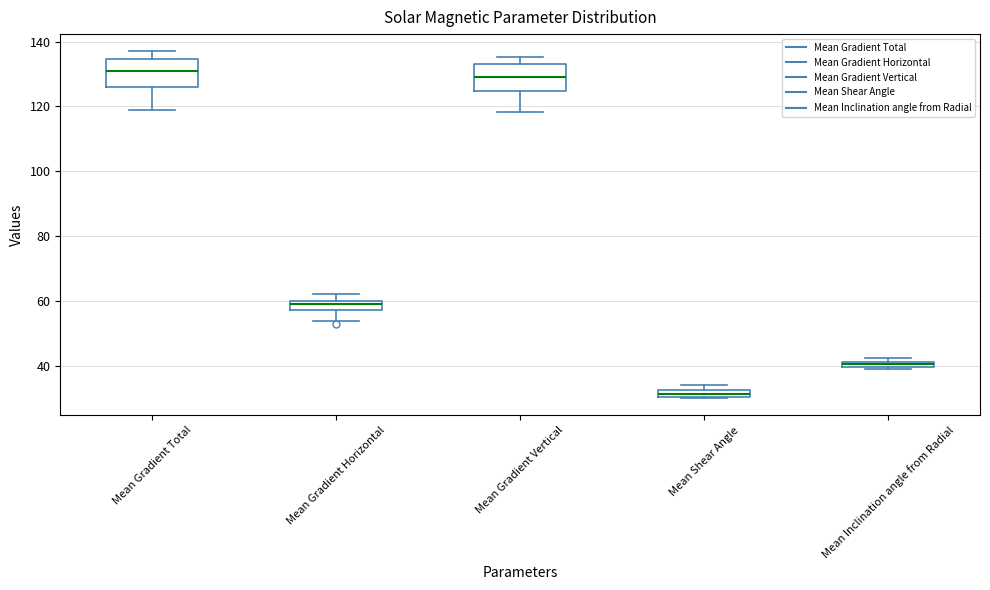

Which box's median line is the lowest?

Mean Shear Angle